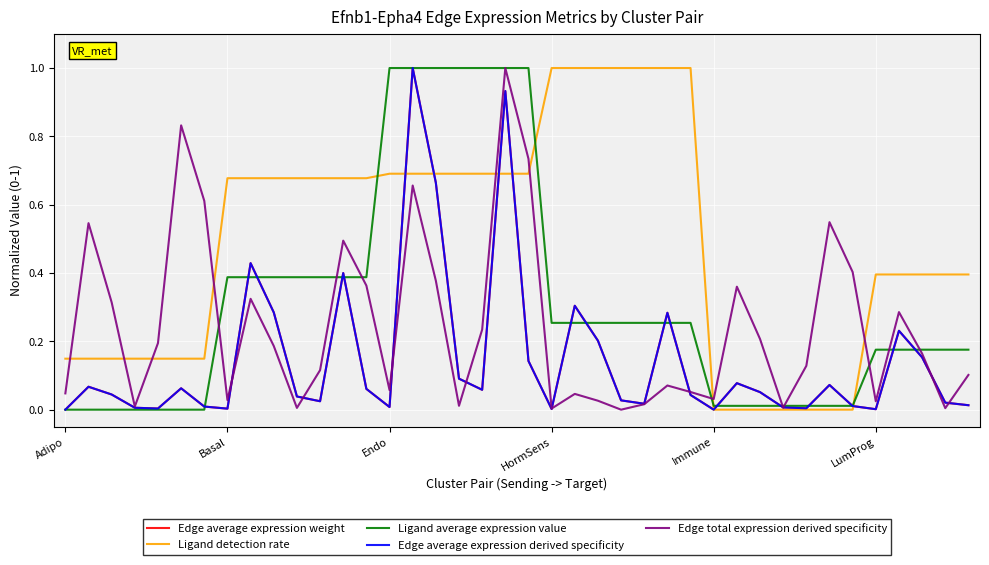

What is the highest value of the Edge average expression derived specificity series?

1.0